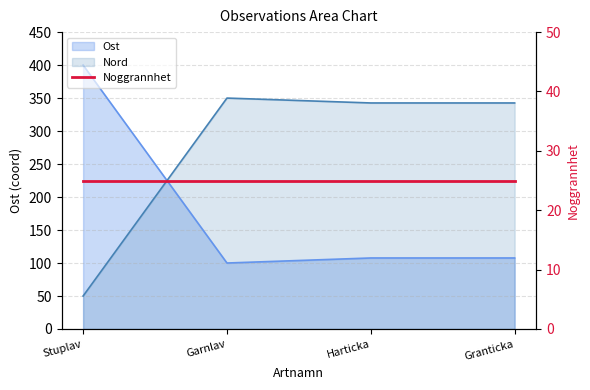

How many data points in Ost are above 107?

3